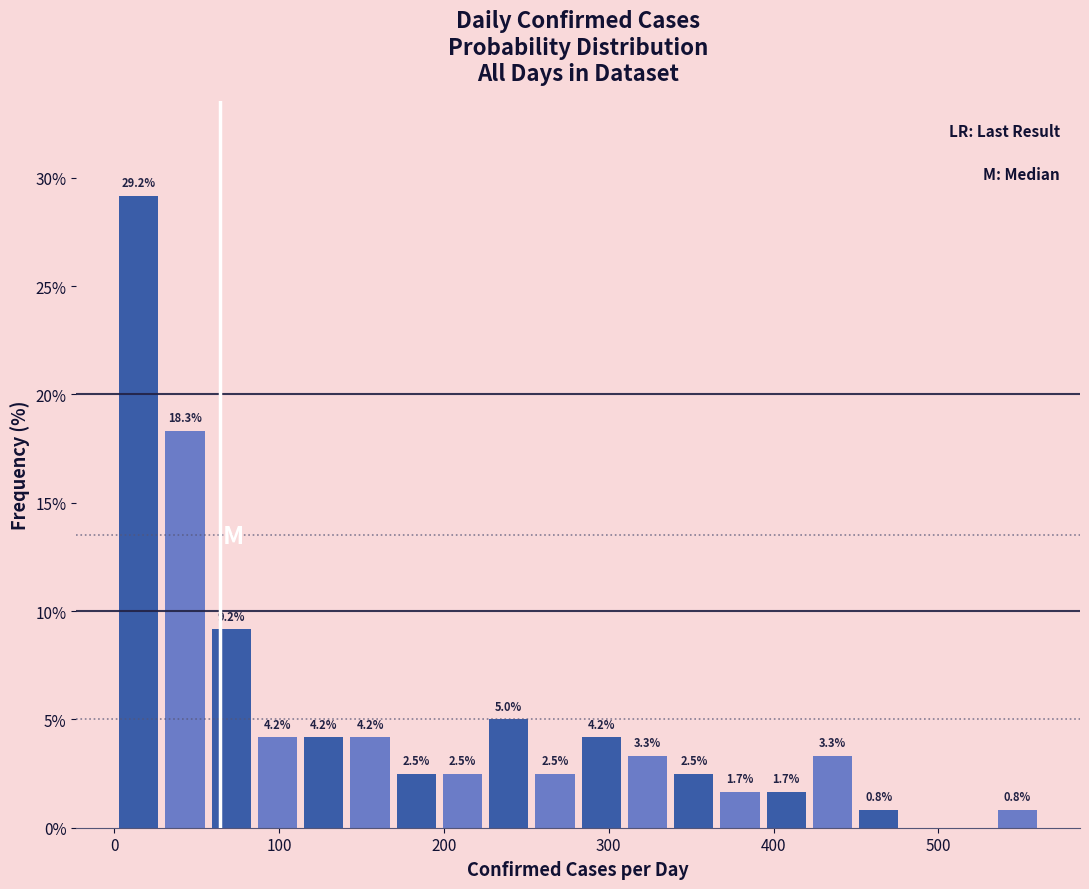

Read against the x-axis, roughly where is the centre of the tallest bar?

20